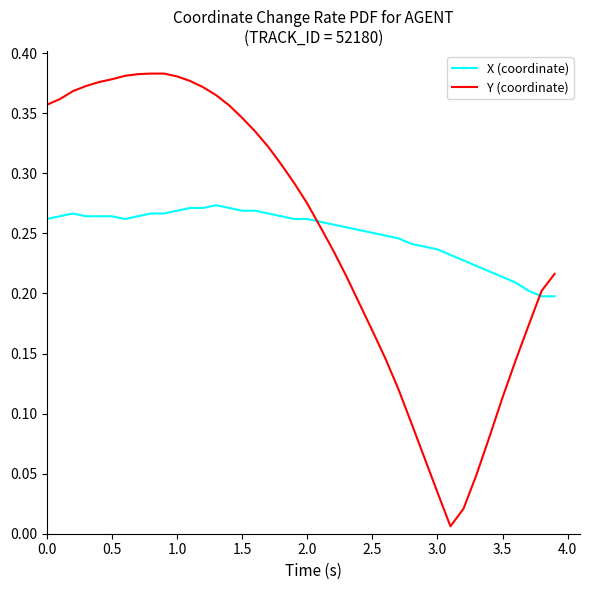

Which series has the largest range (max minus min)?

Y (coordinate)